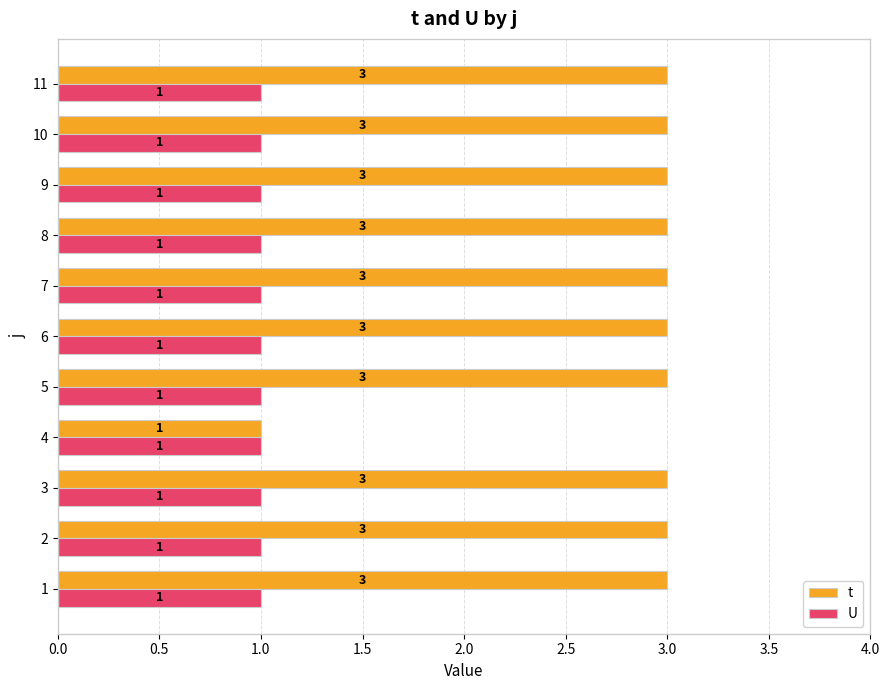

Which series has the largest range (max minus min)?

t